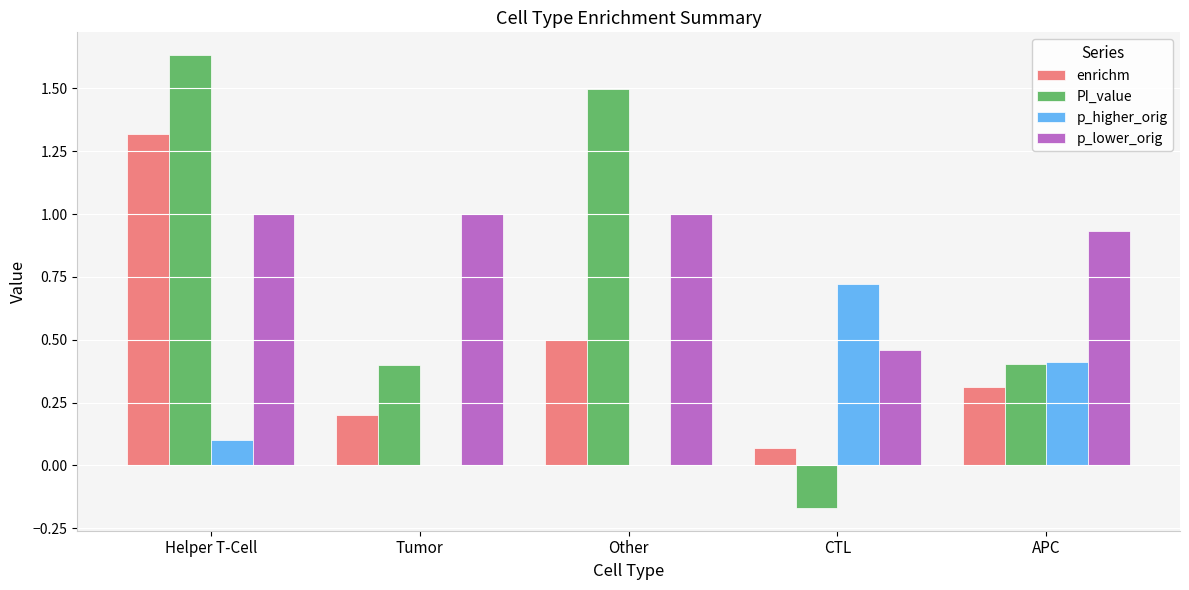

At which category does the chart reach its peak across all series?

Helper T-Cell